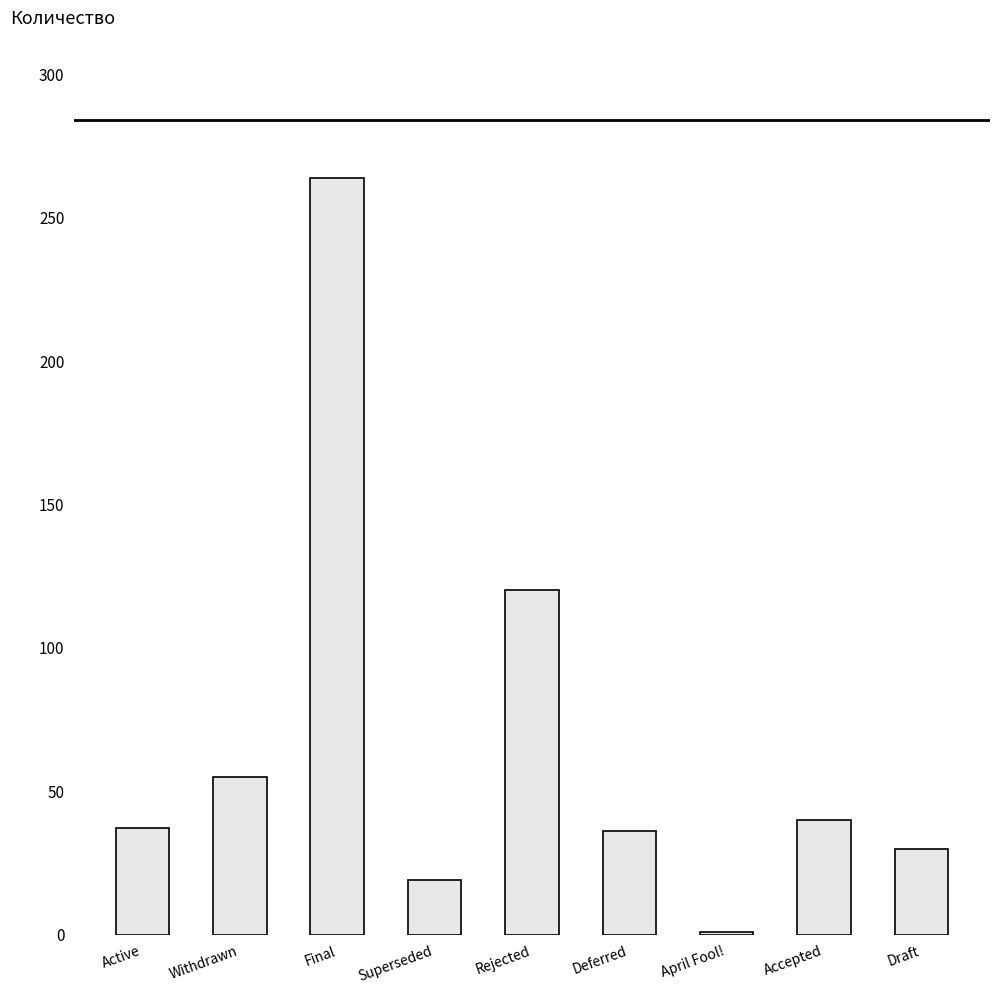

What position from the left is Accepted?

8